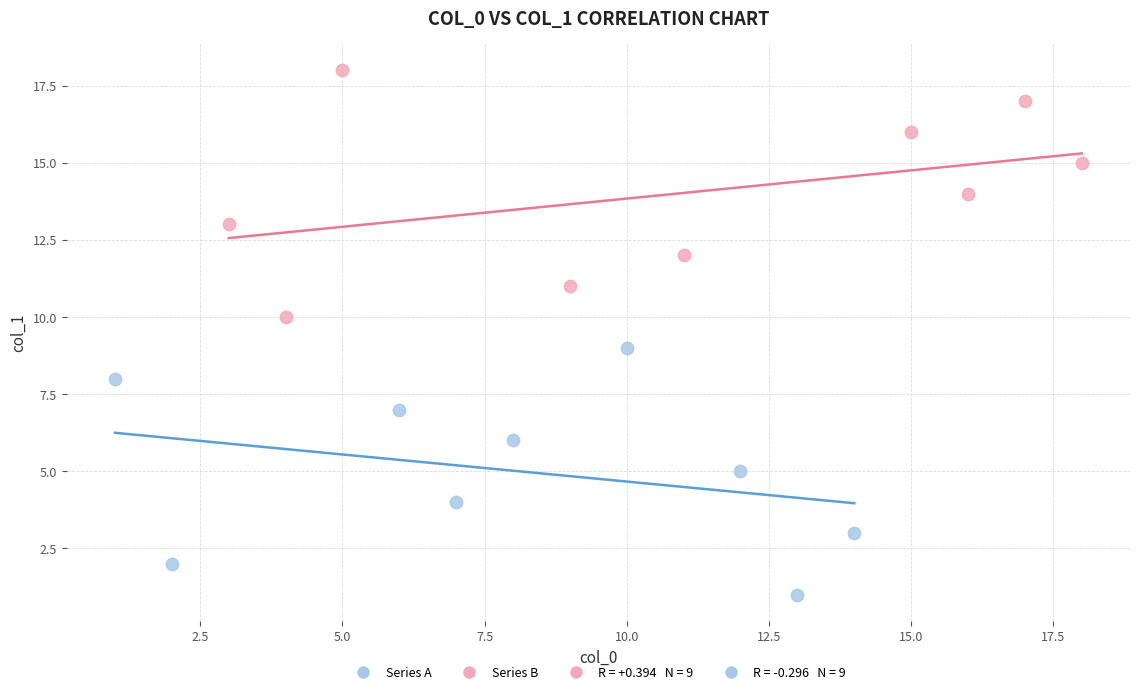

Which series reaches the minimum Y coordinate?

Series A